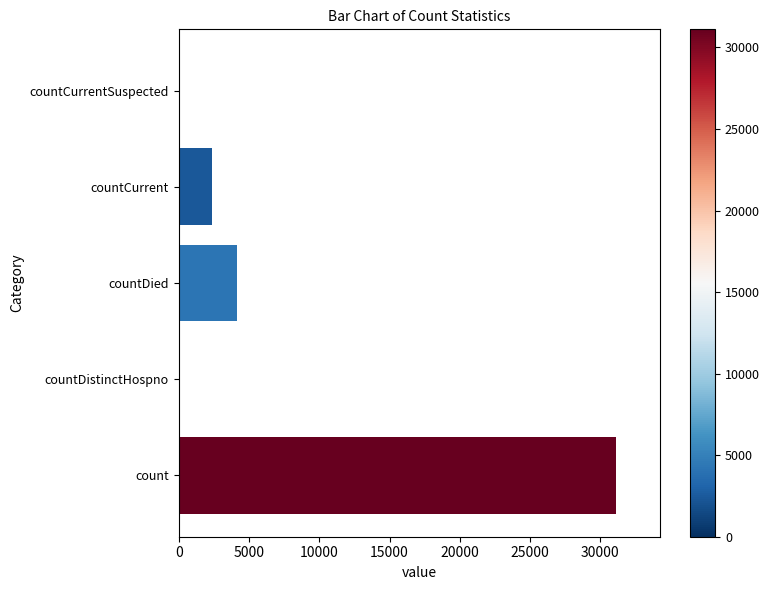

Are the bars horizontal?

Yes